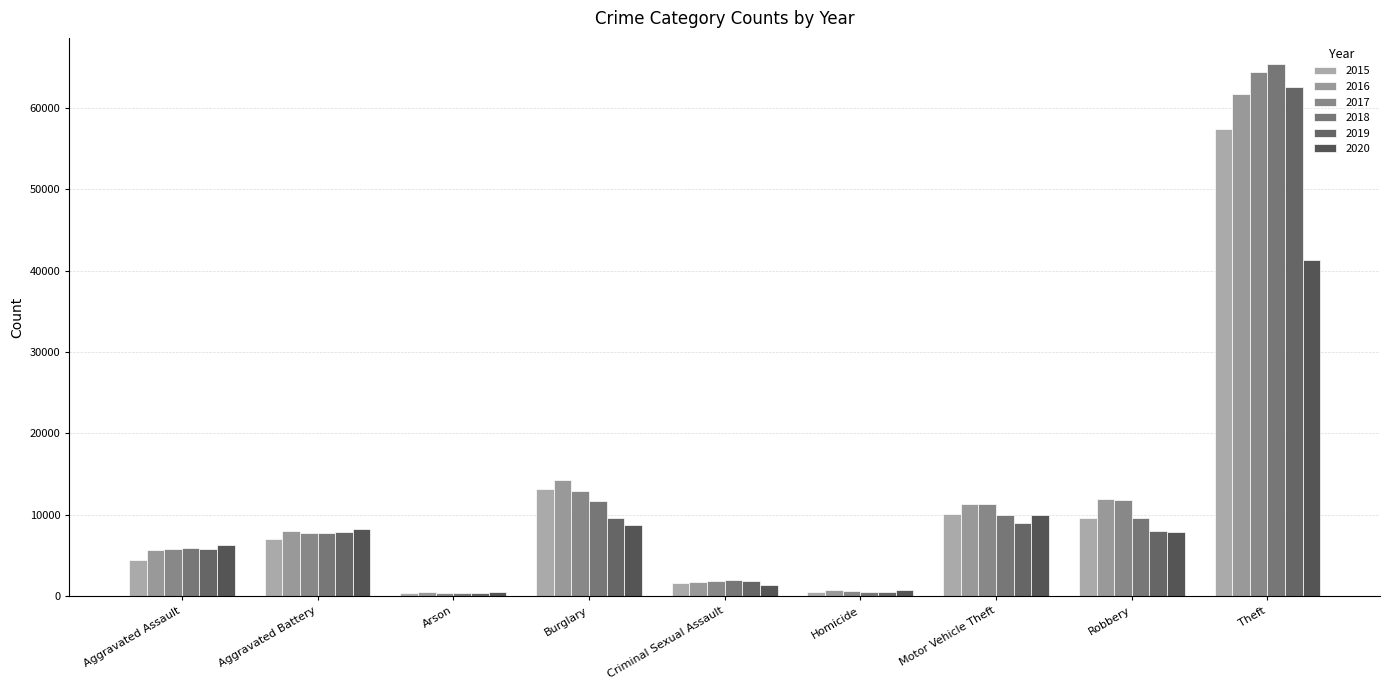

What is the maximum value for 2020?

41318